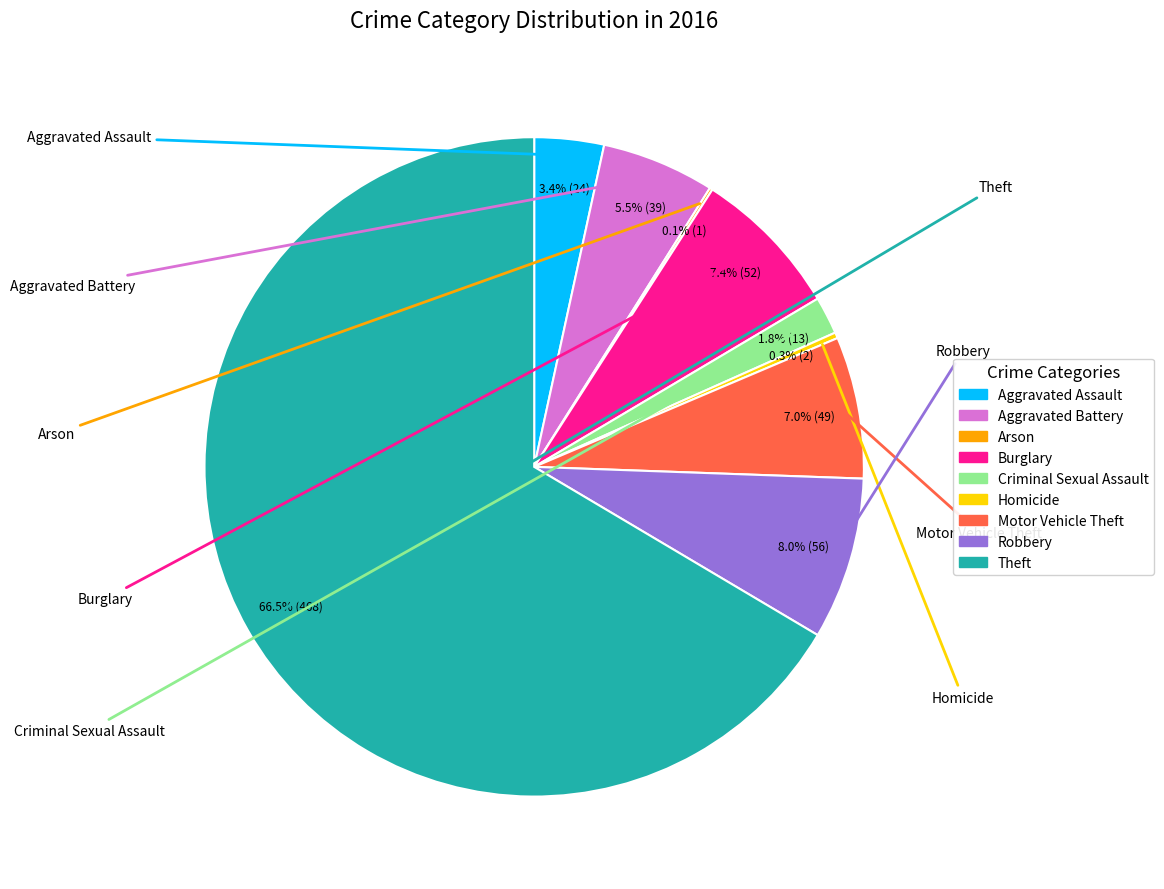

Is it true that Homicide is 0% of the pie?

True